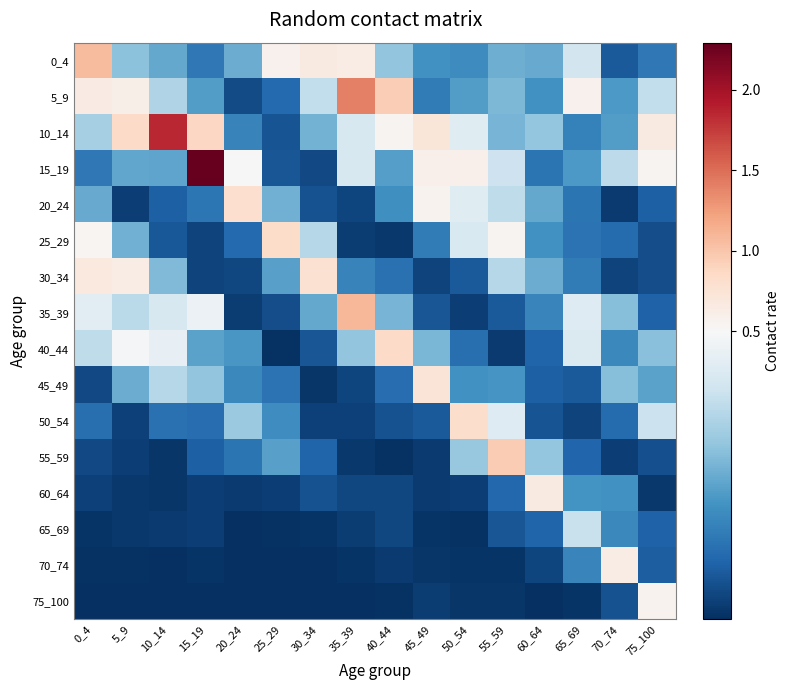

What is the difference between the highest and lowest values at 65_69?

0.6